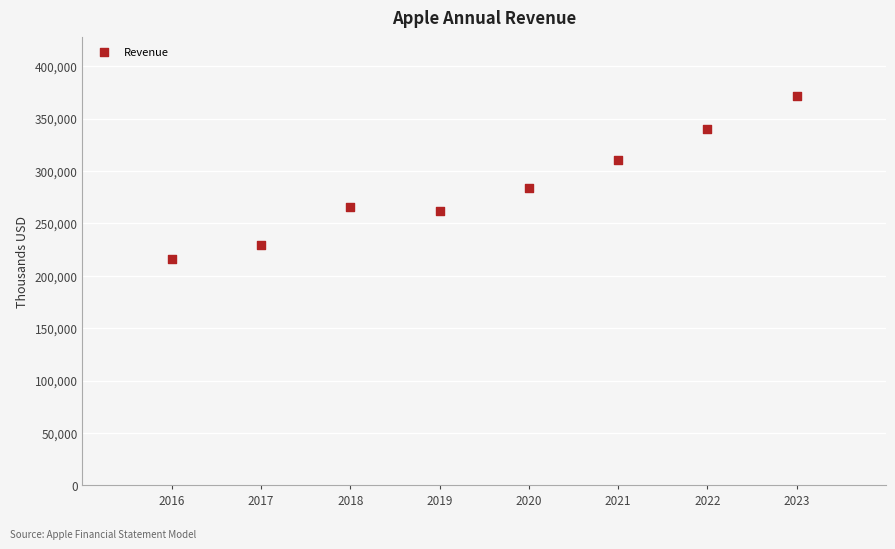

What is the range of X values (max minus min)?

7.0